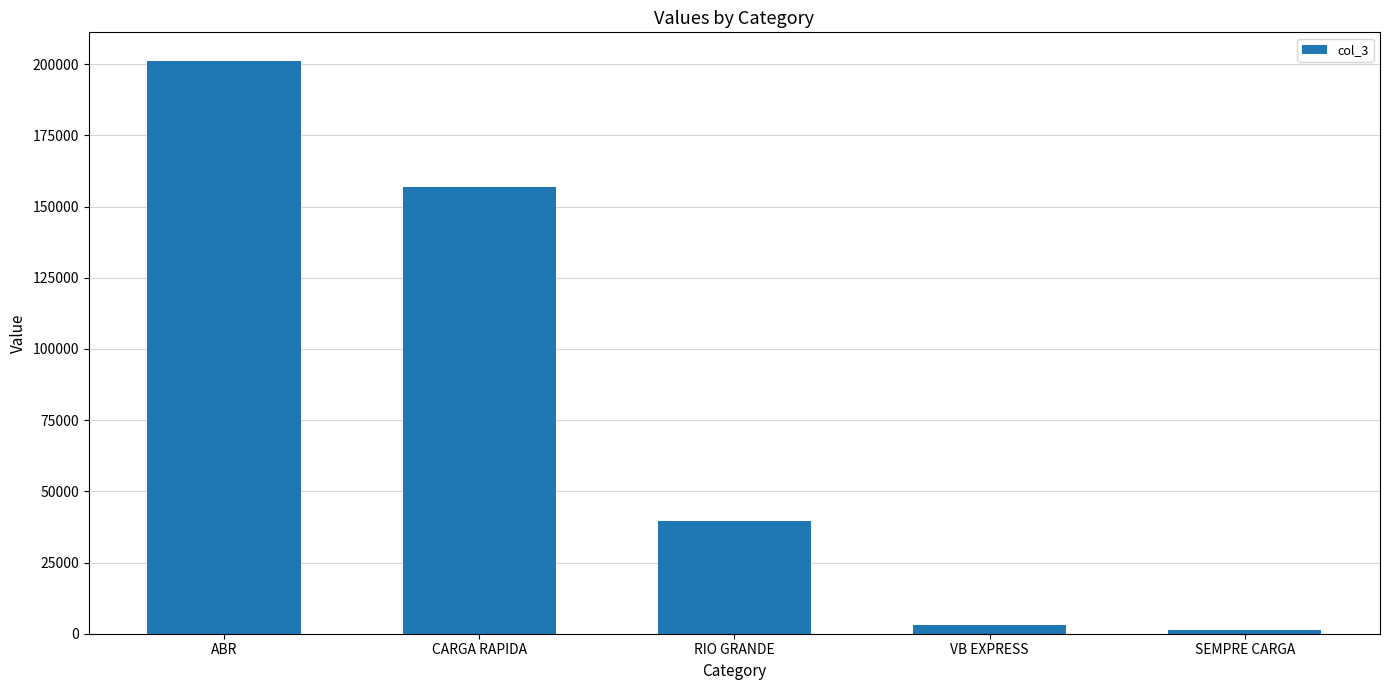

How many data points are less than 39750?

2